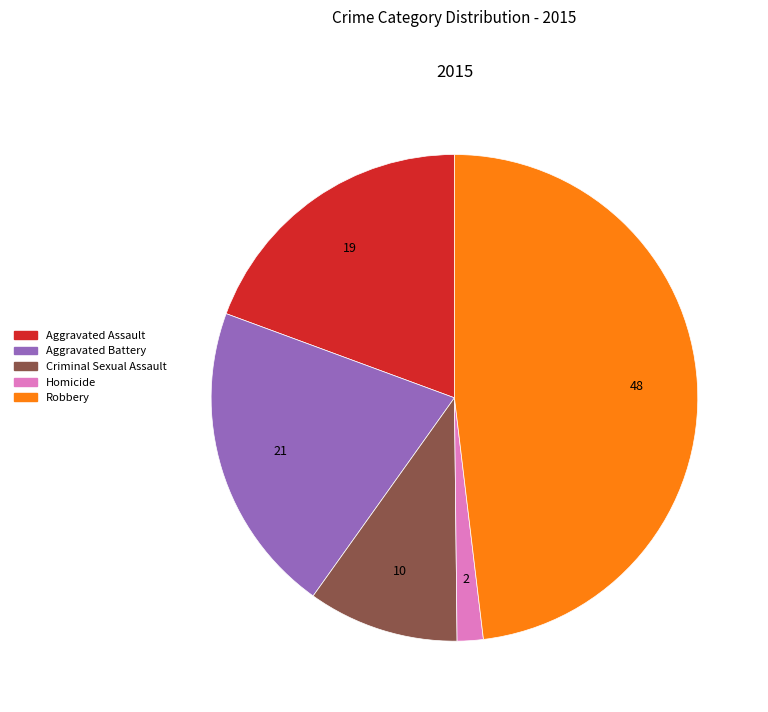

Which has a higher value, Robbery or Homicide?

Robbery